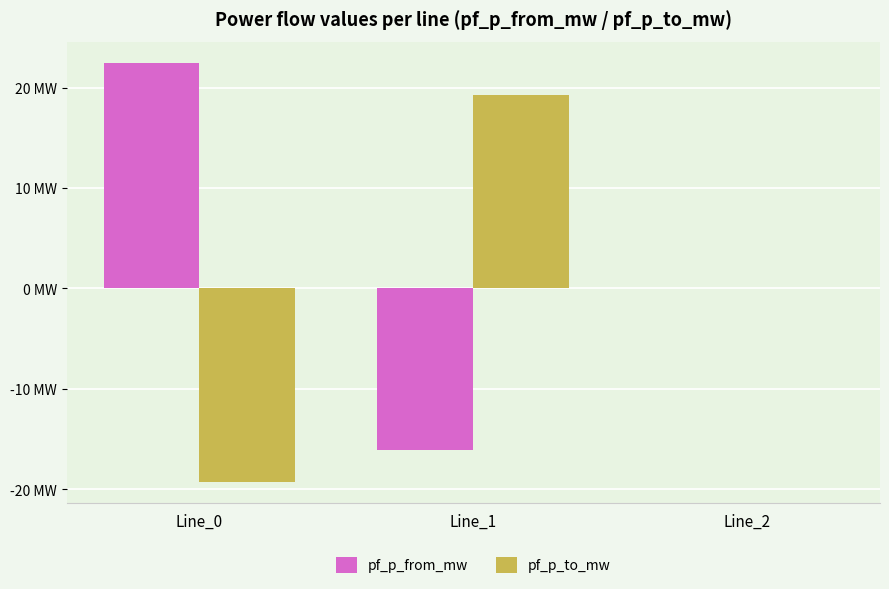

The pf_p_from_mw series shows 0.0 at Line_2. True or false?

True